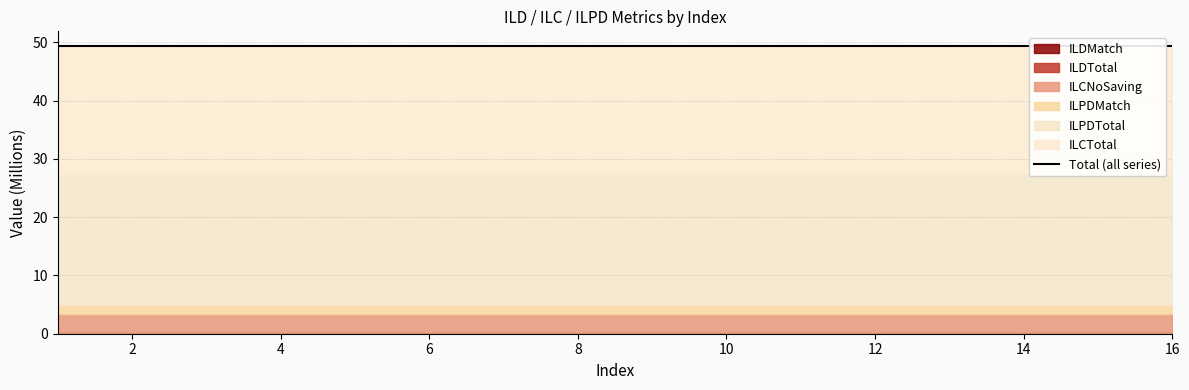

Which category has the highest value across all series?

1